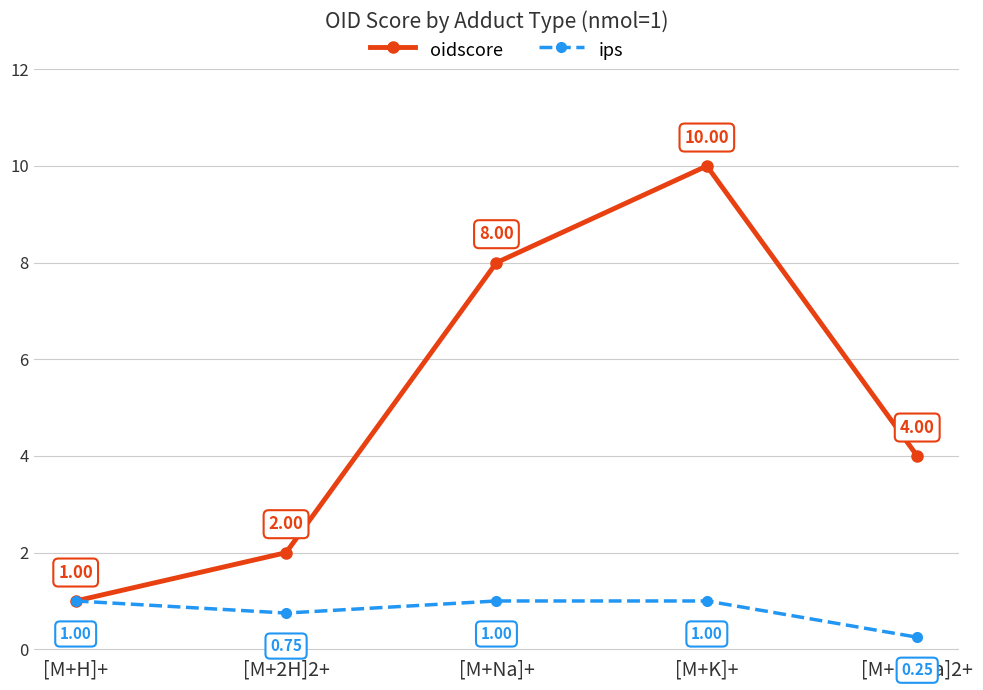

Which series has the widest spread of values?

oidscore